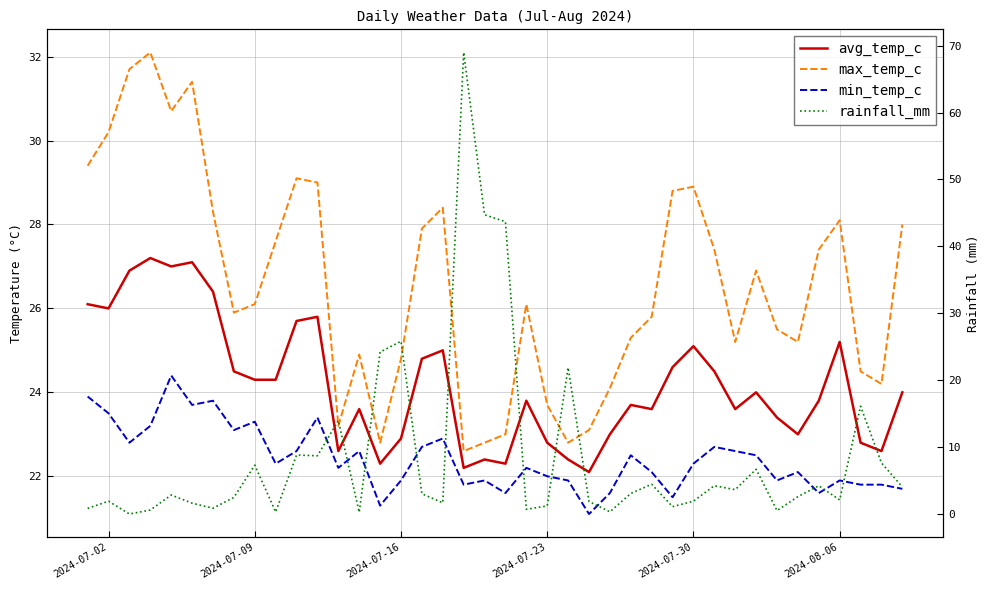

What is the difference between the maximum and second lowest values in the rainfall_mm series?

68.7